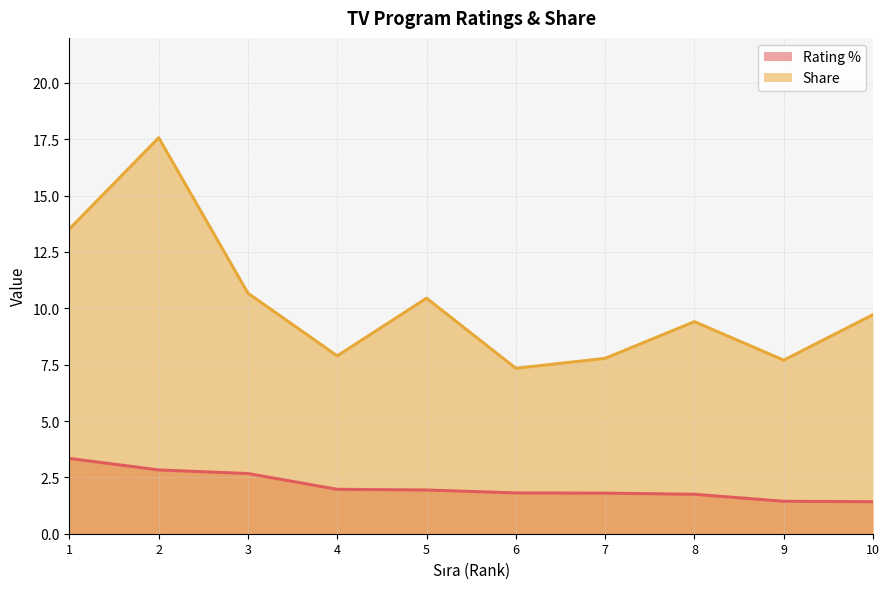

Does the chart display data point markers on the line(s)?

No